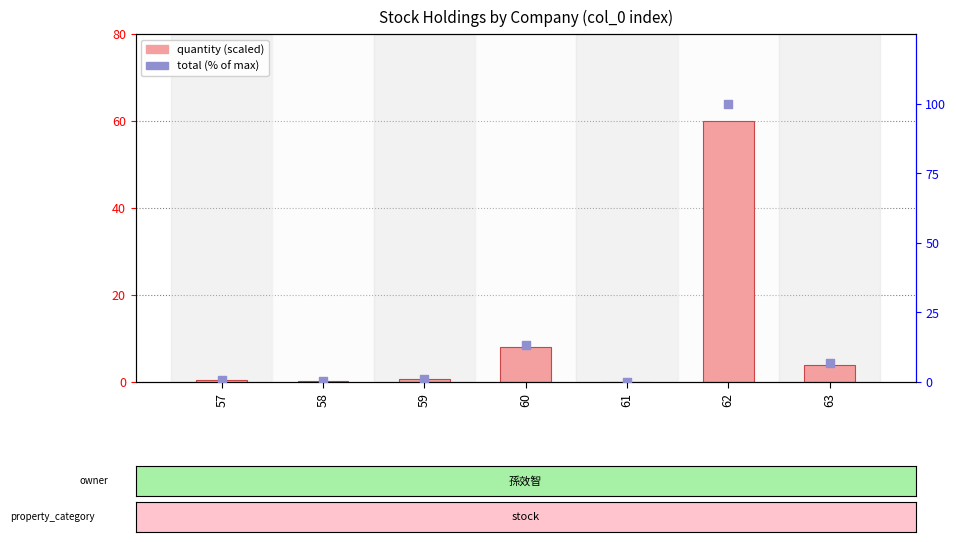

What is the total value across all series at 60?

21.3